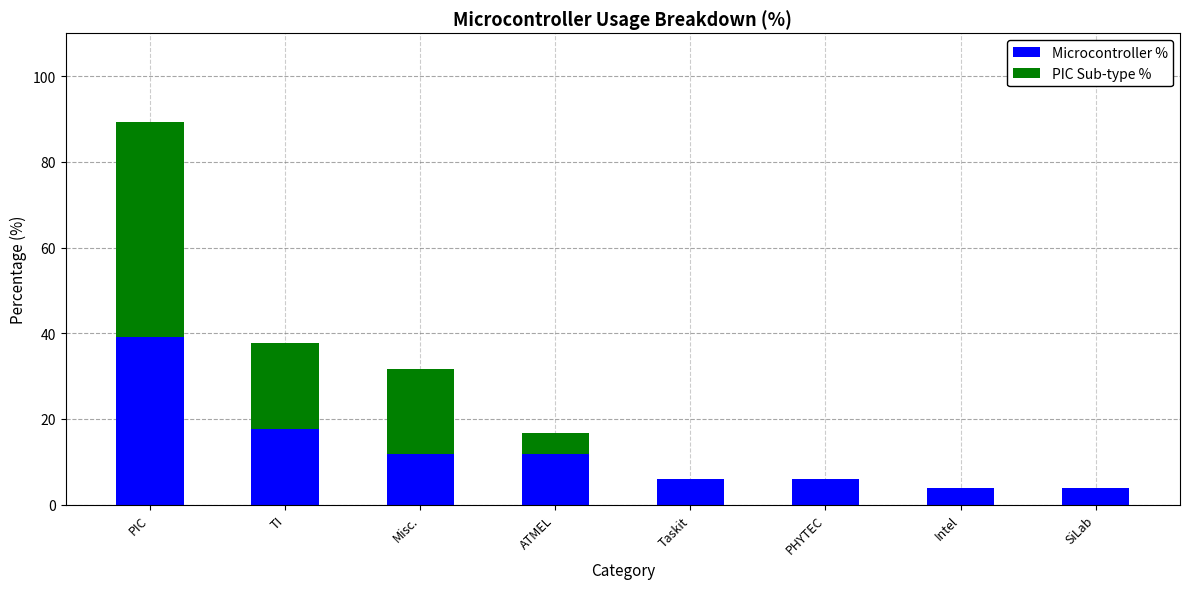

Reading right to left, list the values for the Microcontroller % series.

SiLab=3.9	Intel=3.9	PHYTEC=5.9	Taskit=5.9	ATMEL=11.8	Misc.=11.8	TI=17.6	PIC=39.2